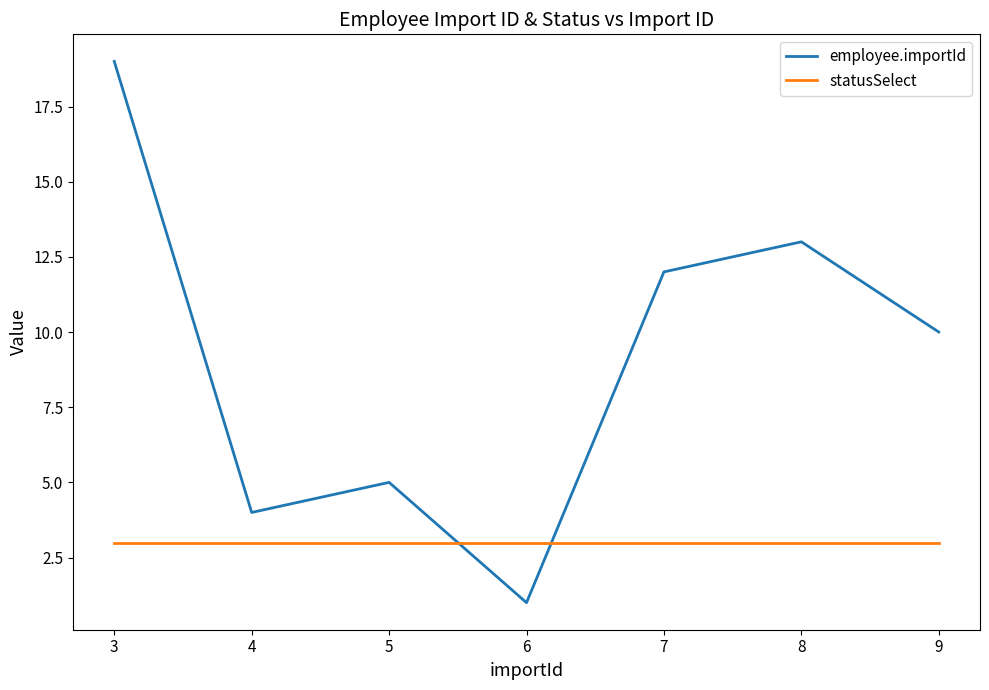

Which series has the largest total across all categories?

employee.importId